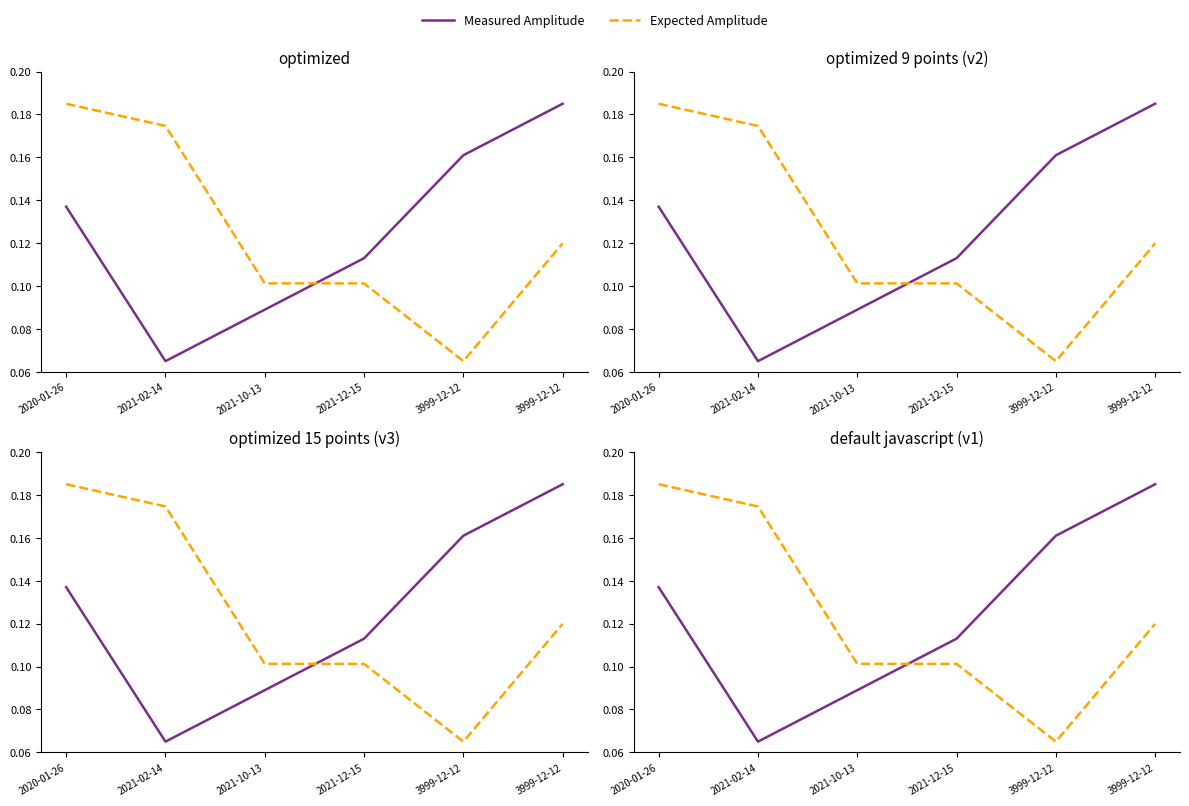

Rank the categories by Expected Amplitude value from highest to lowest.

2020-01-26, 2021-02-14, 3999-12-12, 2021-10-13, 2021-12-15, 3999-12-12